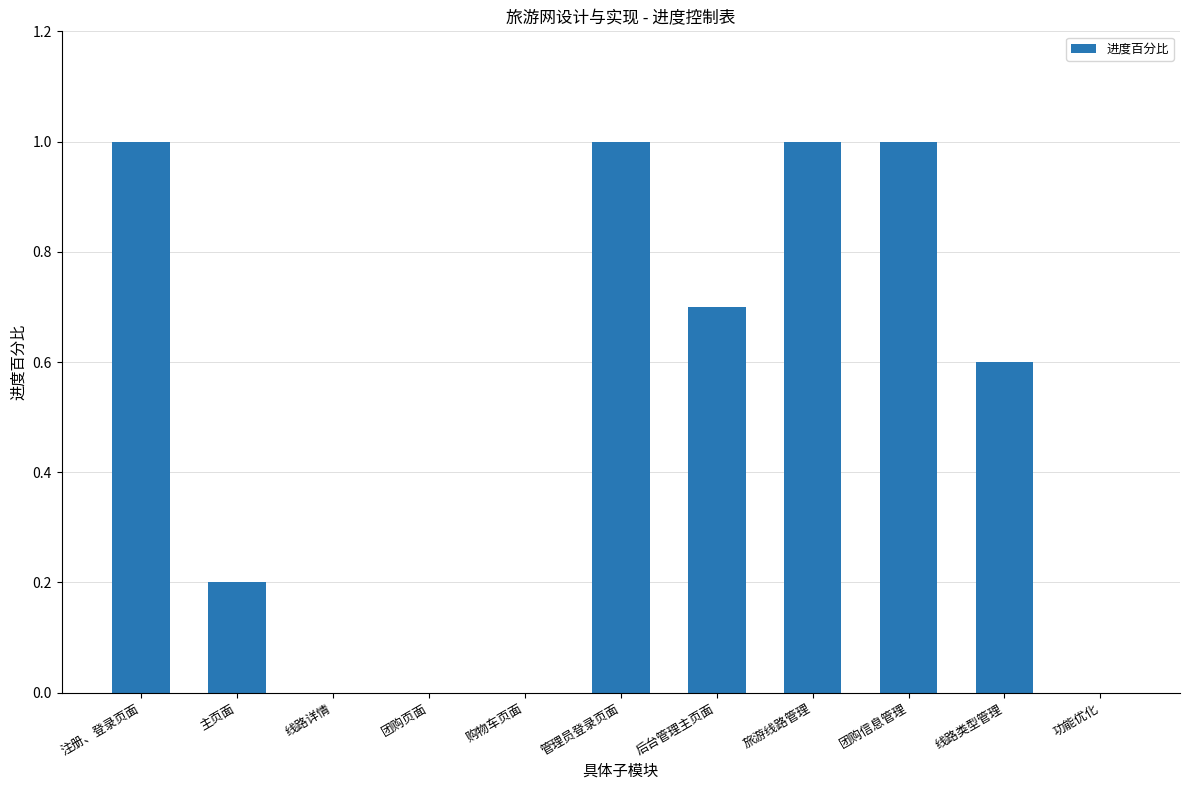

The value at 购物车页面 is 0.0. True or false?

True